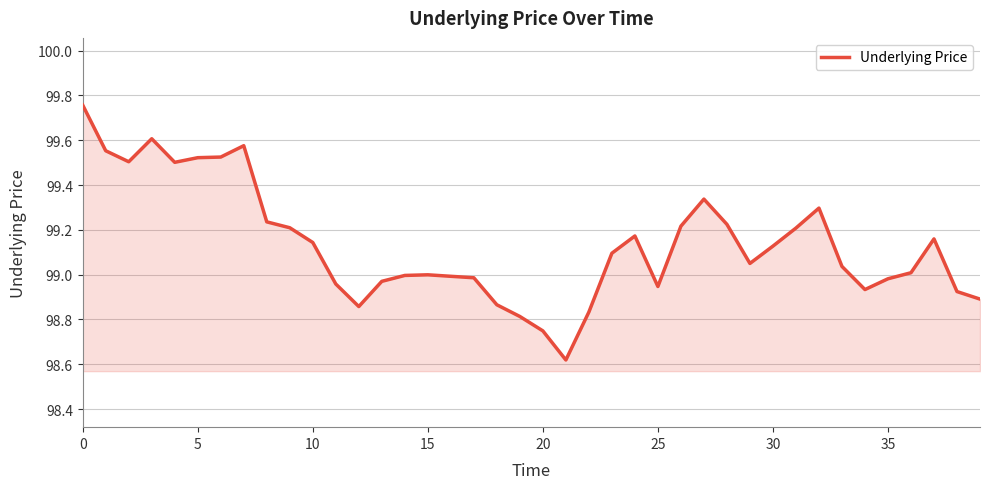

Does the chart display data point markers on the line(s)?

No